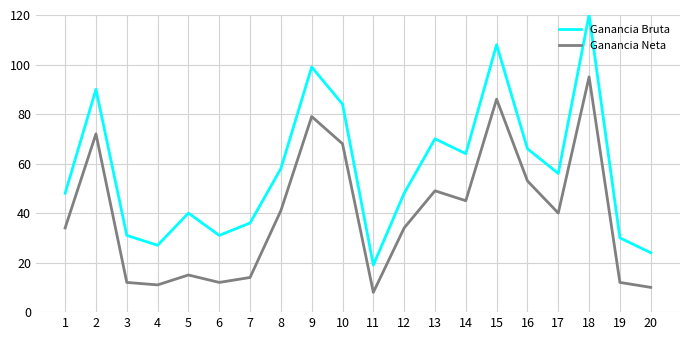

At which category is the sum across all series the highest?

18